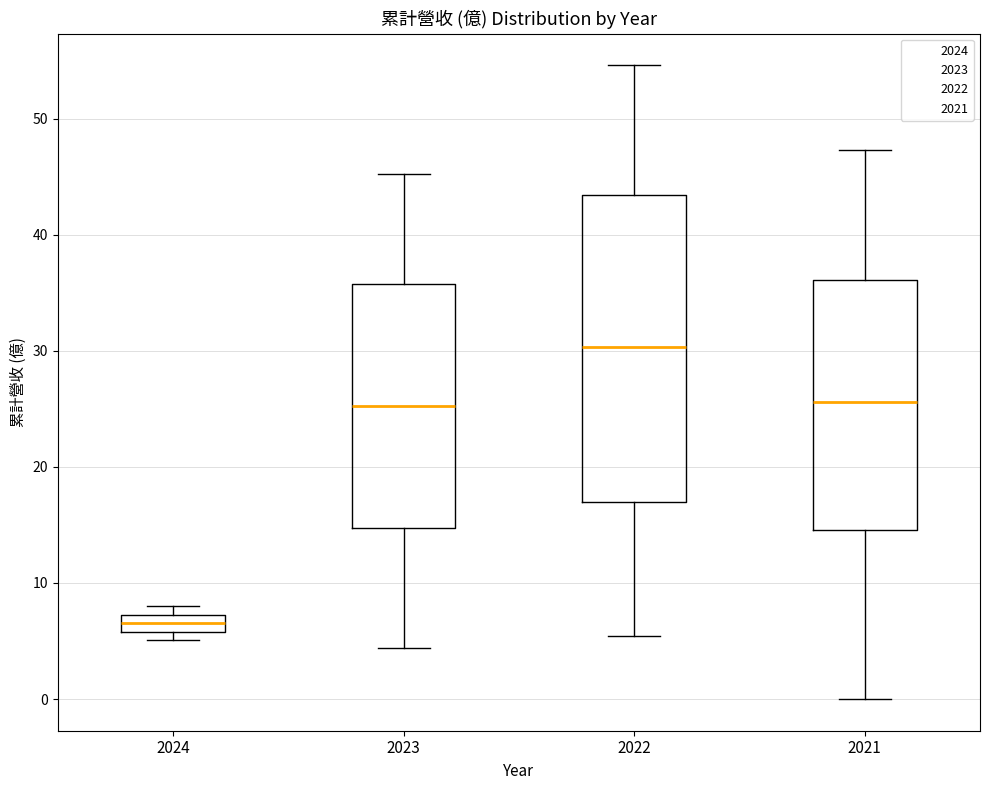

Where is the lower edge of the box at x = 2024 on the y-axis? The values are not printed on the chart, so give them approximately, as read against the axis.

6